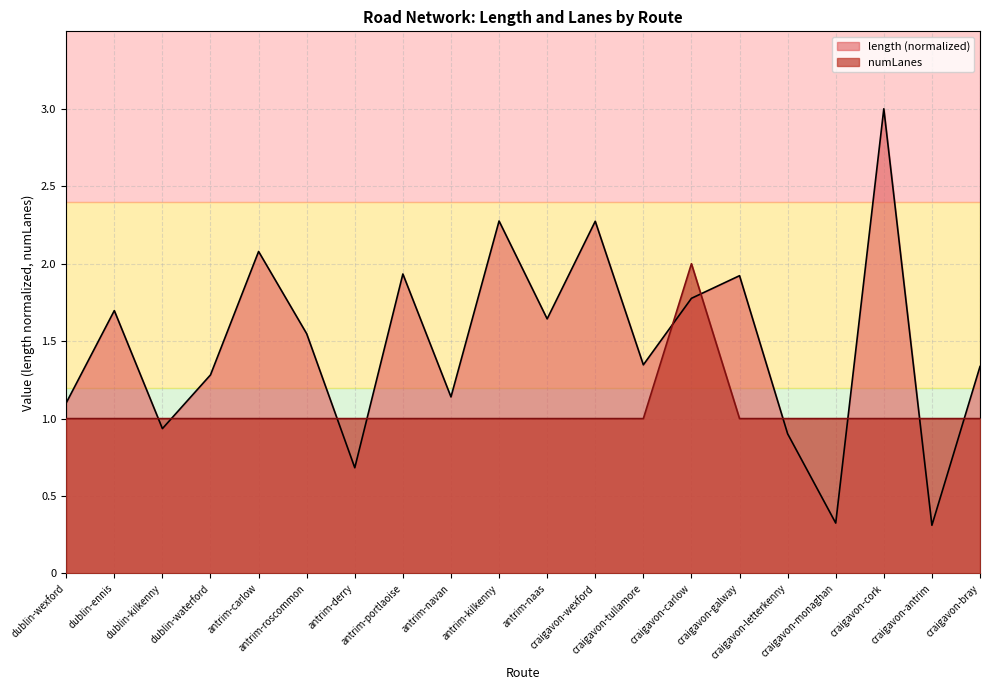

At which label does avg_numLanes reach its minimum?

dublin-wexford